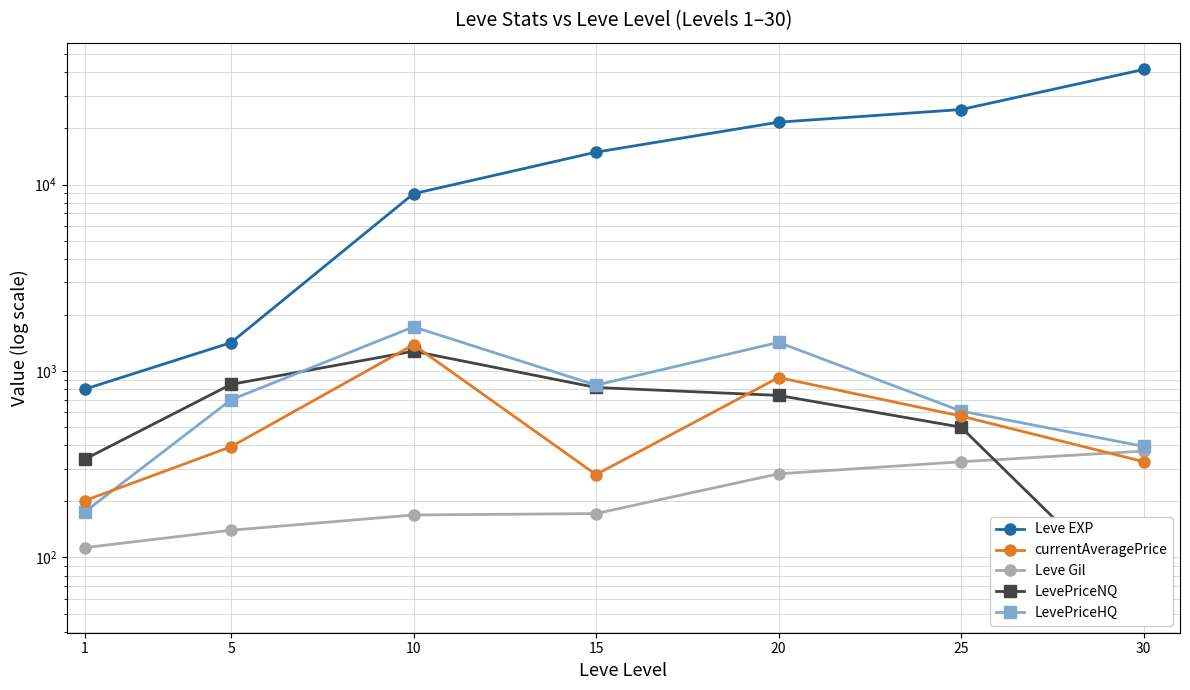

What are all the series names shown in the legend?

Leve EXP, currentAveragePrice, Leve Gil, LevePriceNQ, LevePriceHQ